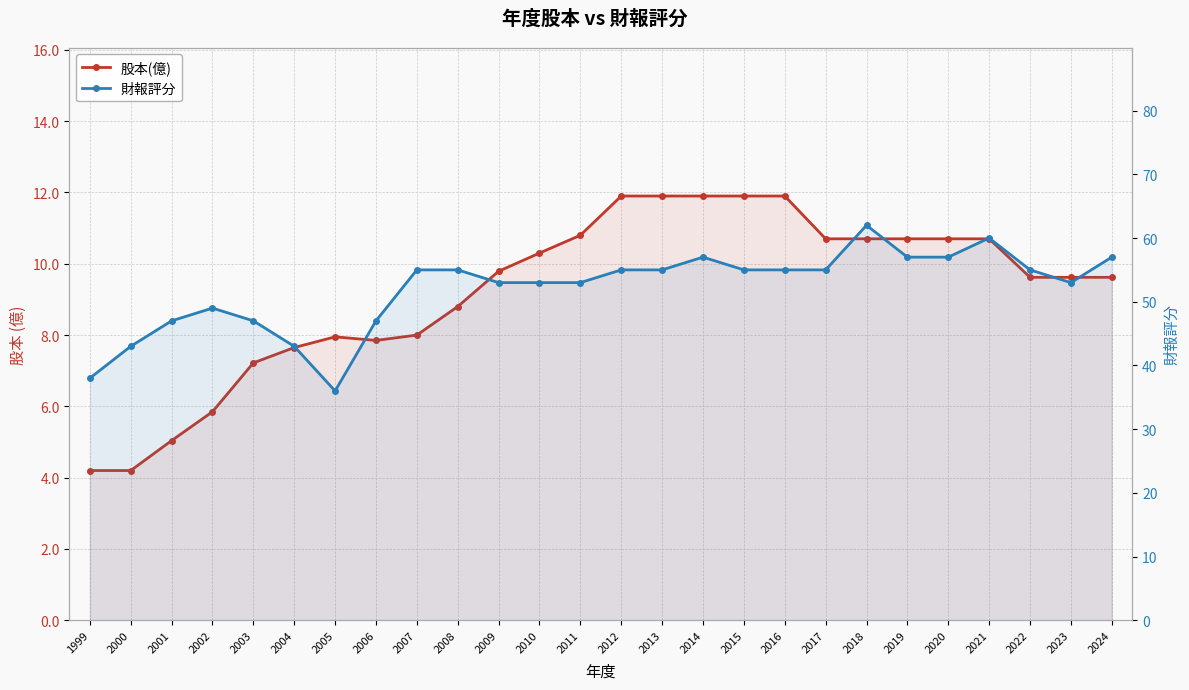

Reading left to right, list all the values displayed in this chart.

股本(億): 1999=4.2	2000=4.2	2001=5.0	2002=5.8	2003=7.2	2004=7.7	2005=8.0	2006=7.8	2007=8.0	2008=8.8	2009=9.8	2010=10.3	2011=10.8	2012=11.9	2013=11.9	2014=11.9	2015=11.9	2016=11.9	2017=10.7	2018=10.7	2019=10.7	2020=10.7	2021=10.7	2022=9.6	2023=9.6	2024=9.6
財報評分: 1999=38.0	2000=43.0	2001=47.0	2002=49.0	2003=47.0	2004=43.0	2005=36.0	2006=47.0	2007=55.0	2008=55.0	2009=53.0	2010=53.0	2011=53.0	2012=55.0	2013=55.0	2014=57.0	2015=55.0	2016=55.0	2017=55.0	2018=62.0	2019=57.0	2020=57.0	2021=60.0	2022=55.0	2023=53.0	2024=57.0